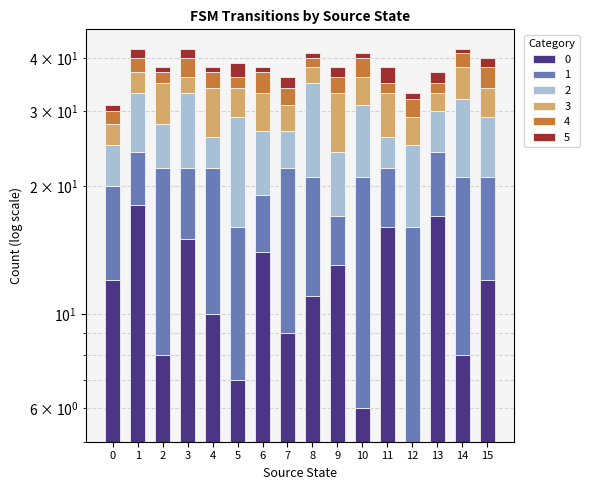

Are the bars horizontal?

No